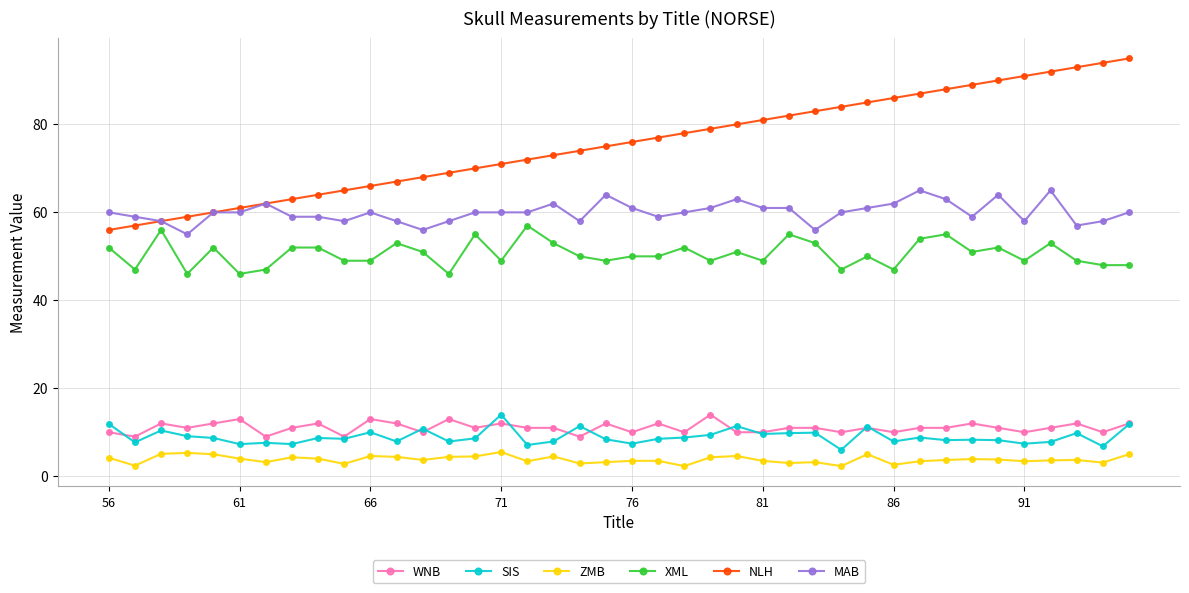

What is the value of the ZMB point at the 24th from the left?

4.3